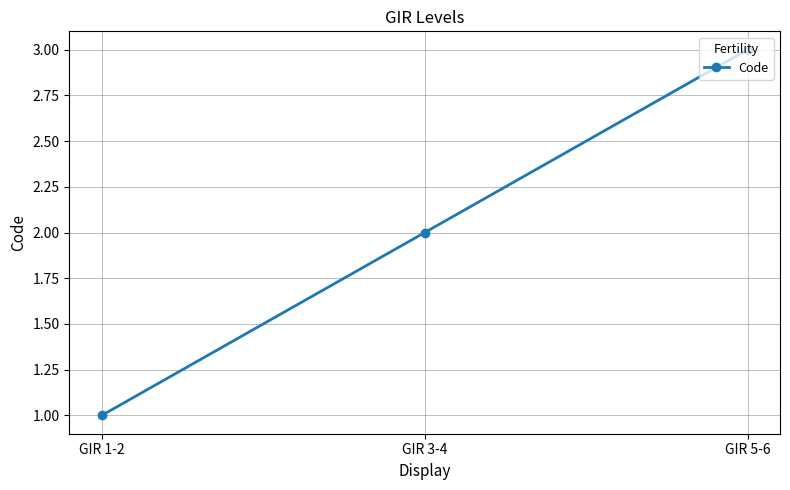

Which category has the highest value across all series?

GIR 5-6